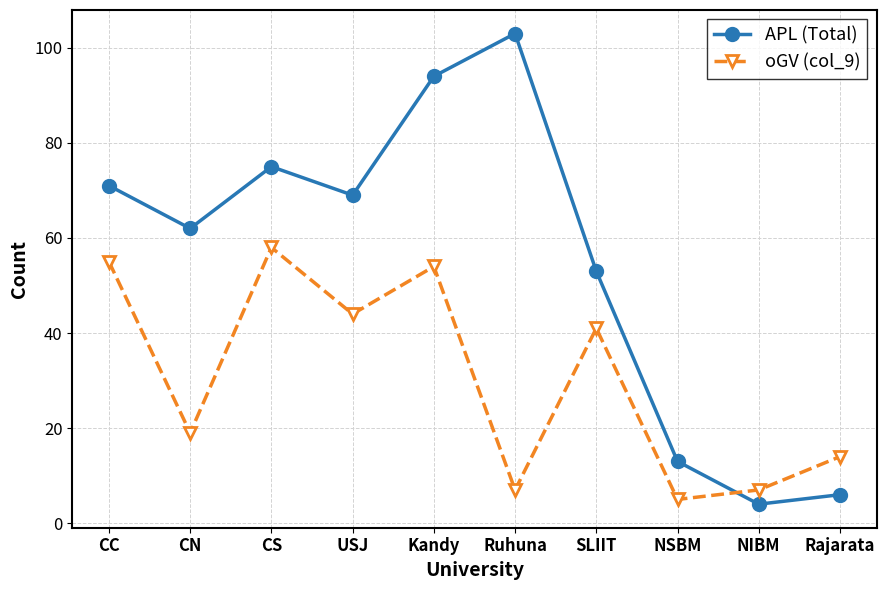

Reading left to right, transcribe all the data shown in this chart.

APL (Total): 71	62	75	69	94	103	53	13	4	6
oGV (col_9): 55	19	58	44	54	7	41	5	7	14